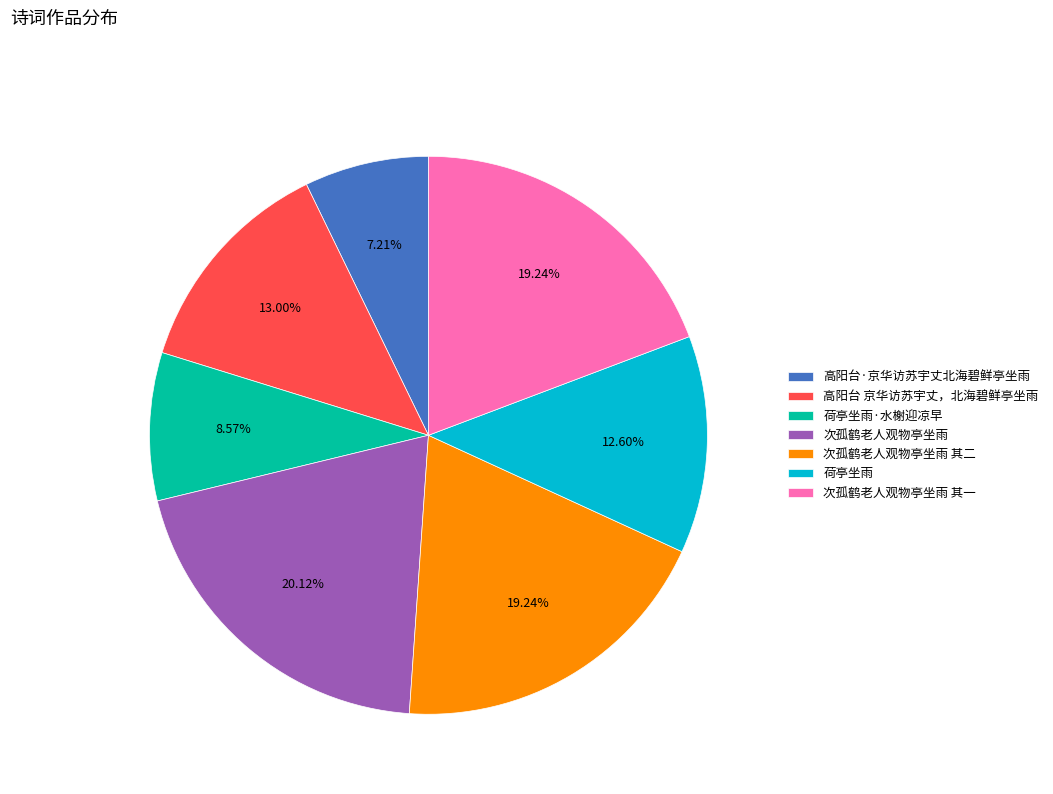

Which category has the smallest portion of the pie?

高阳台·京华访苏宇丈北海碧鲜亭坐雨